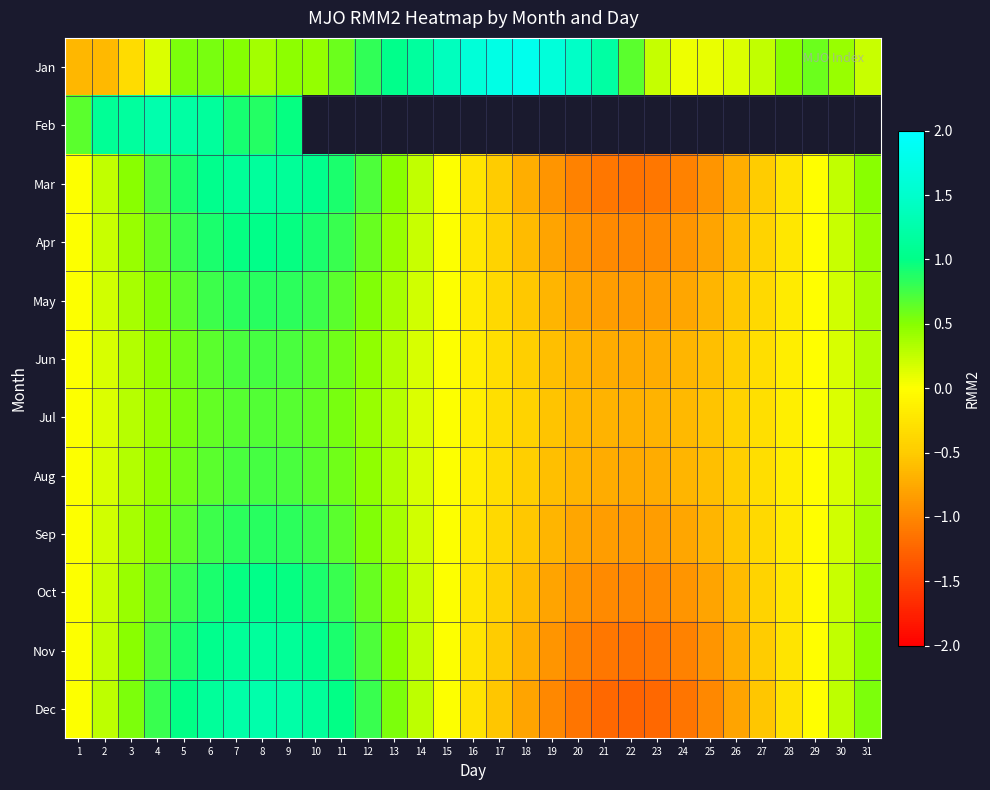

At how many categories does at least one series exceed 0?

31